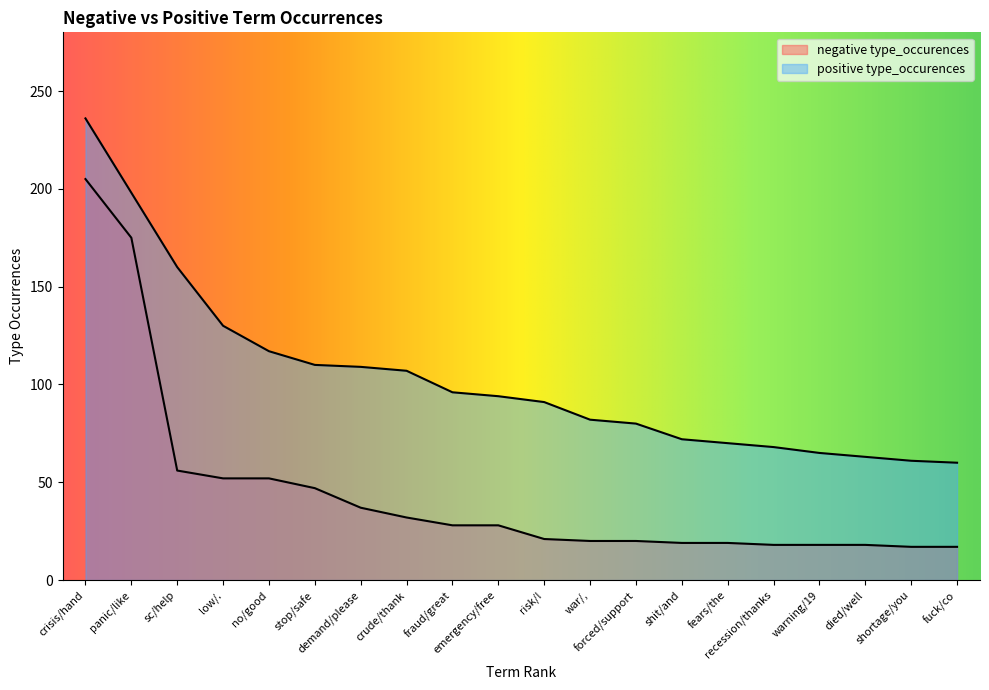

Rank the categories by negative type_occurences value from highest to lowest.

crisis/hand, panic/like, sc/help, low/., no/good, stop/safe, demand/please, crude/thank, fraud/great, emergency/free, risk/!, war/,, forced/support, shit/and, fears/the, recession/thanks, warning/19, died/well, shortage/you, fuck/co